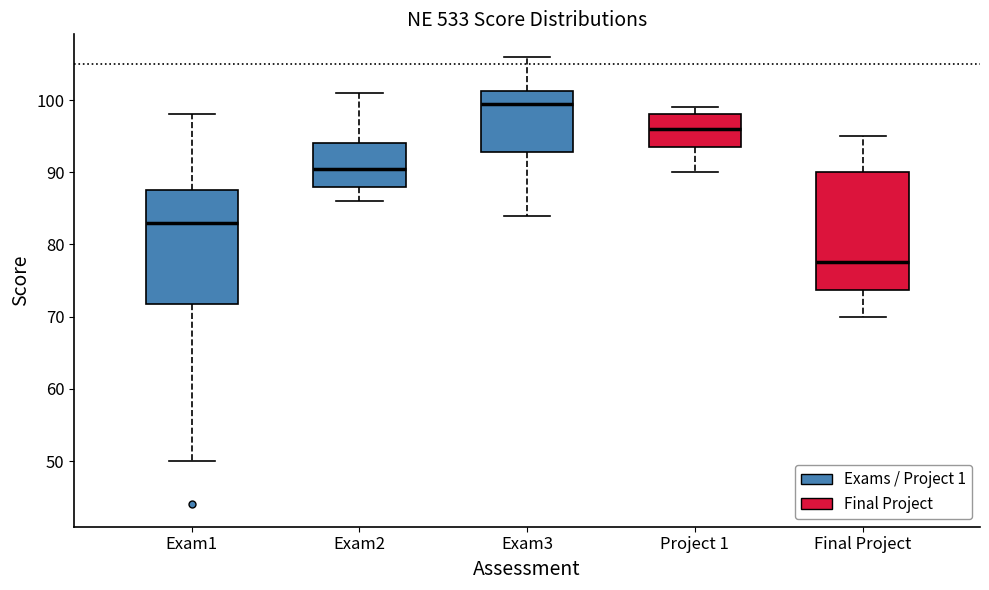

Where is the upper edge of the box for Exam3 on the y-axis? The values are not printed on the chart, so give them approximately, as read against the axis.

101